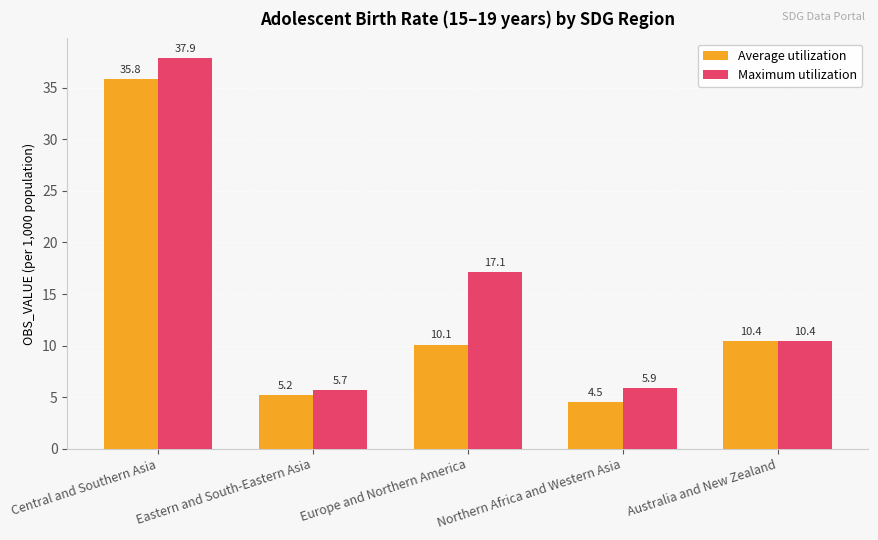

How many data points does each series have?

5